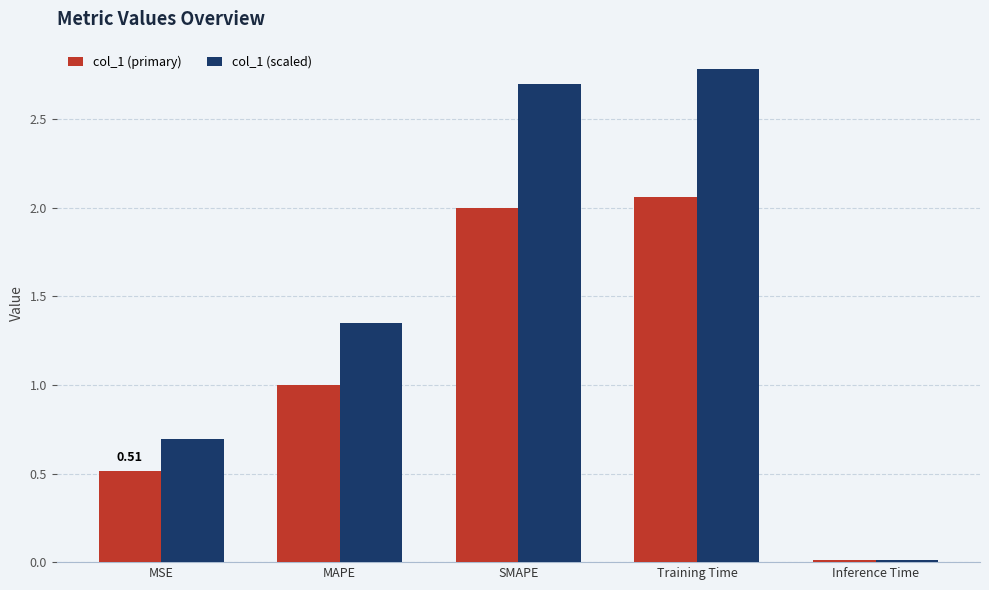

List the labels in order of col_1 (scaled) value, largest first.

Training Time, SMAPE, MAPE, MSE, Inference Time